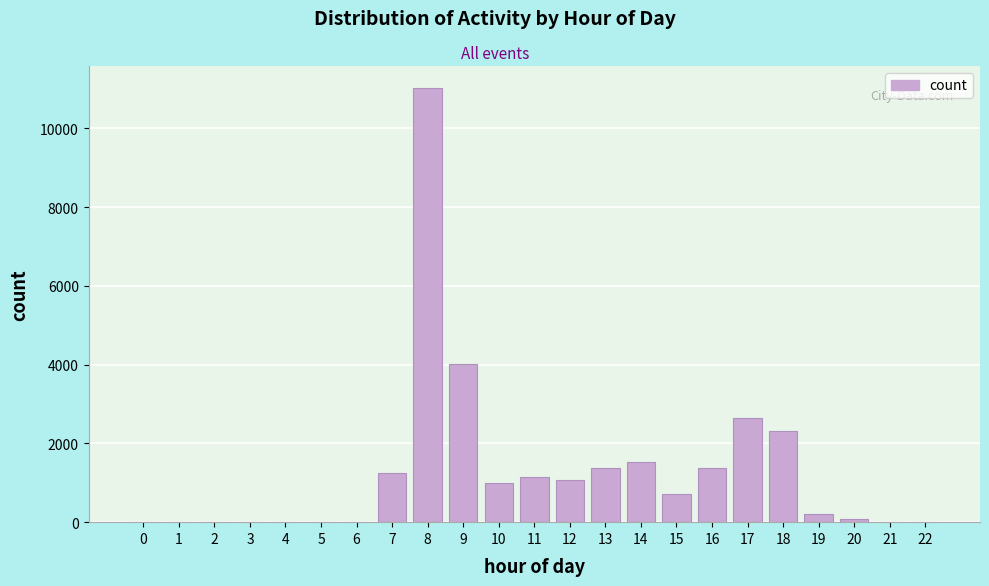

Approximately how many times larger is the value at 7 compared to 10?

1.3